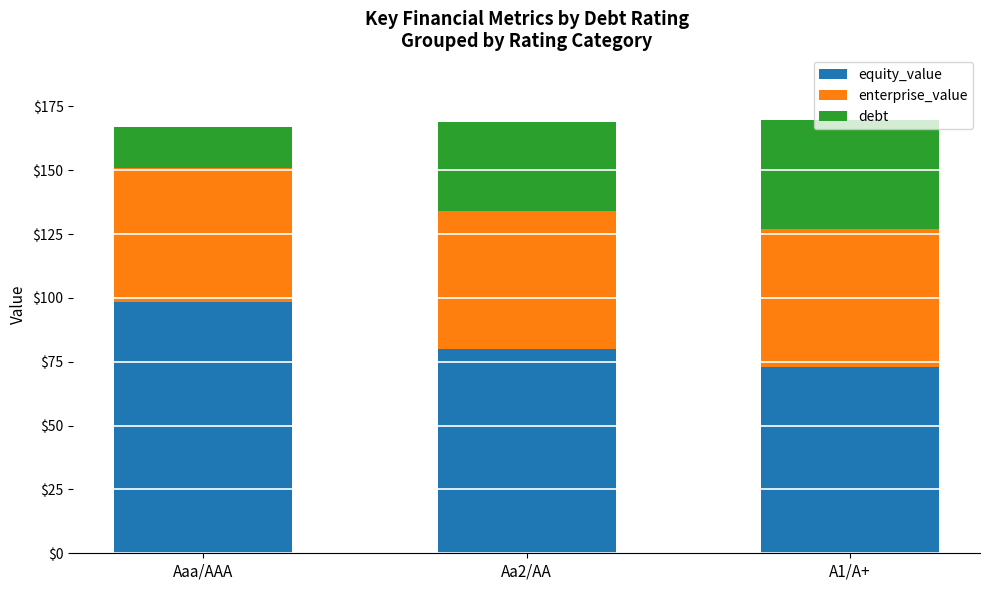

Does the chart contain any negative values?

No